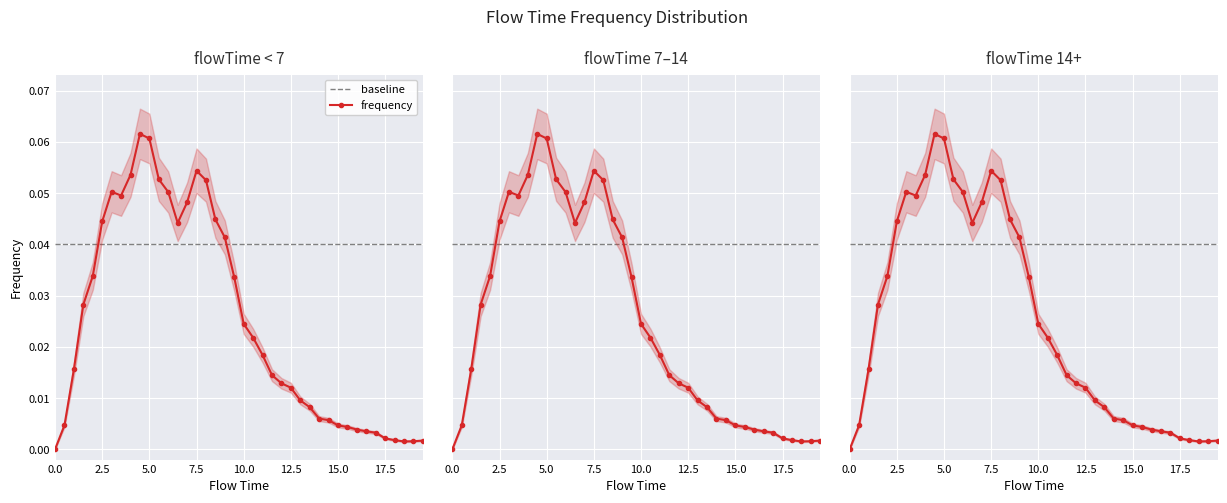

List the labels in order of value, largest first.

4.5, 5.0, 7.5, 4.0, 5.5, 8.0, 3.0, 6.0, 3.5, 7.0, 8.5, 2.5, 6.5, 9.0, 2.0, 9.5, 1.5, 10.0, 10.5, 11.0, 1.0, 11.5, 12.0, 12.5, 13.0, 13.5, 14.0, 14.5, 0.5, 15.0, 15.5, 16.0, 16.5, 17.0, 17.5, 18.0, 19.5, 19.0, 18.5, 0.0